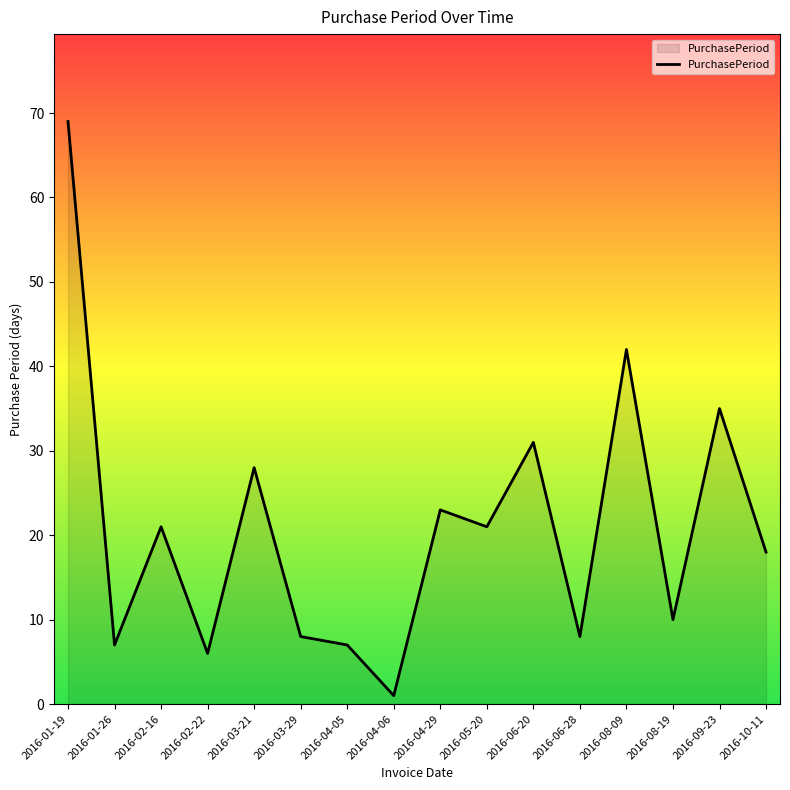

What is the ratio of the value at 2016-08-09 to the value at 2016-08-19?

4.2